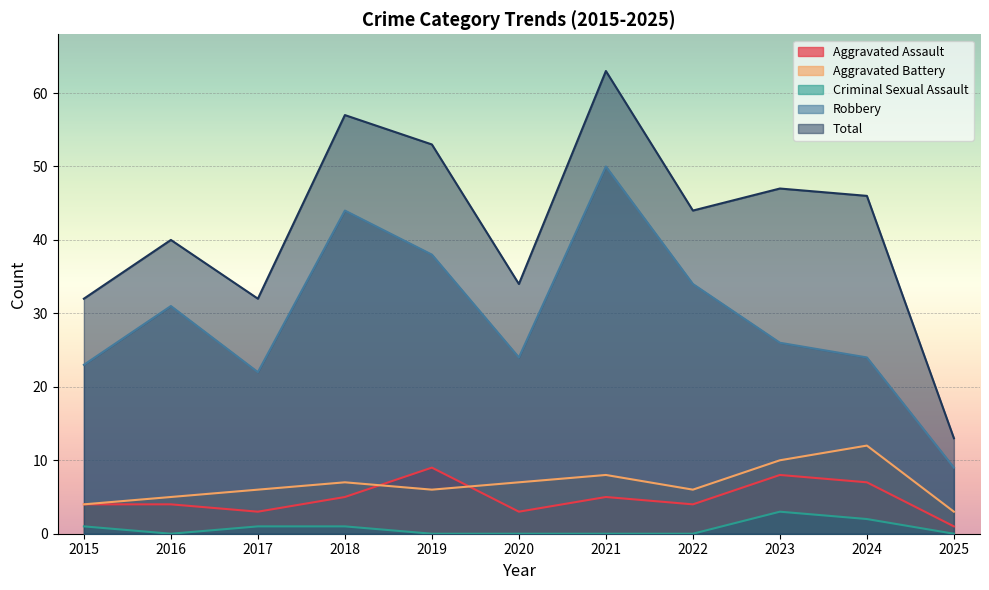

What is the sum of all Robbery values?

325